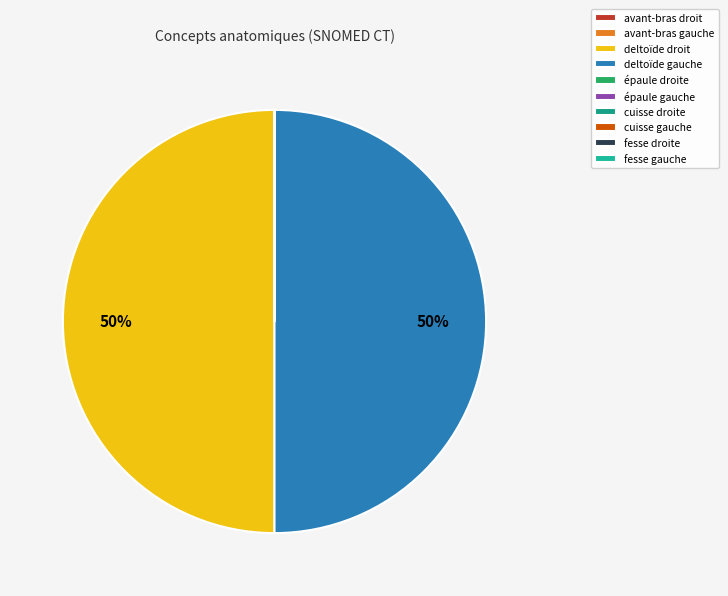

How many segments does this pie chart have?

10